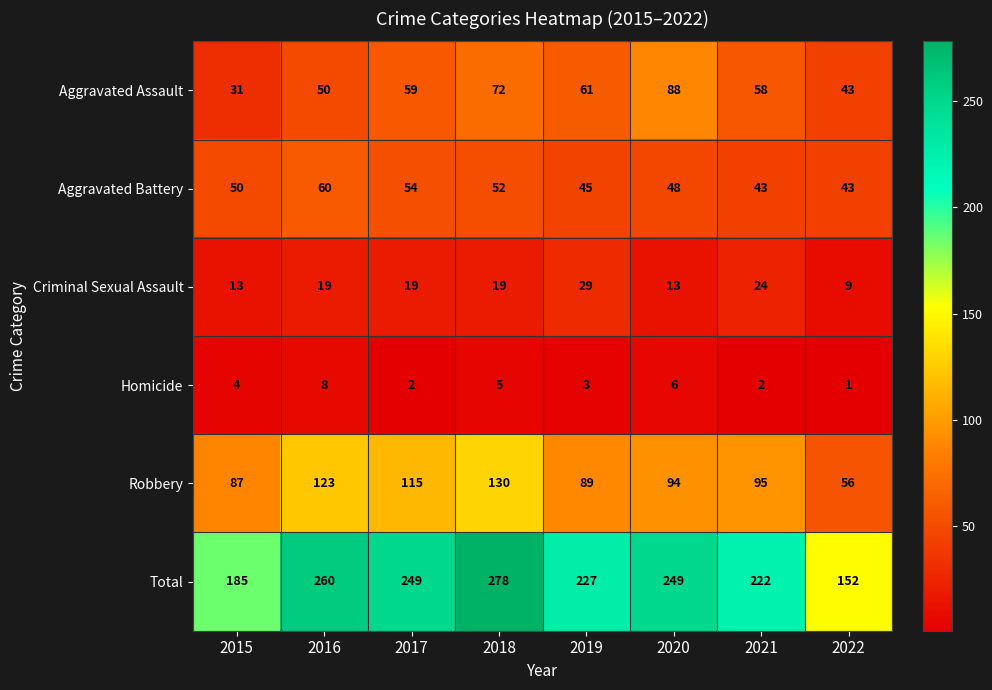

Which series changed the most between 2015 and 2018?

Total